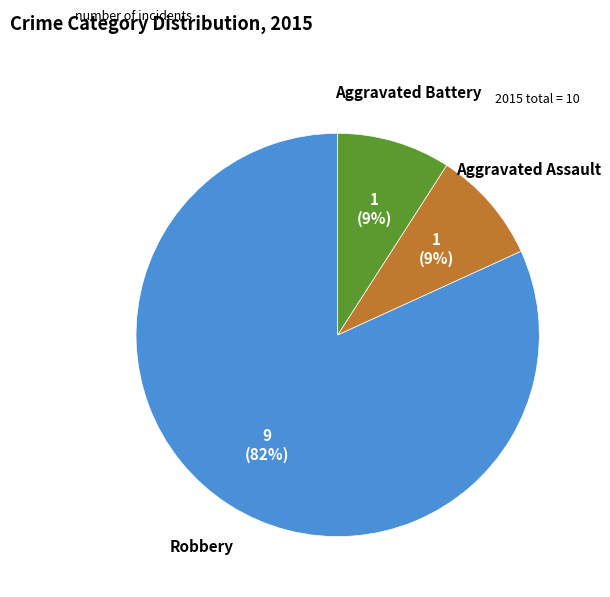

Which slice is the largest?

Robbery